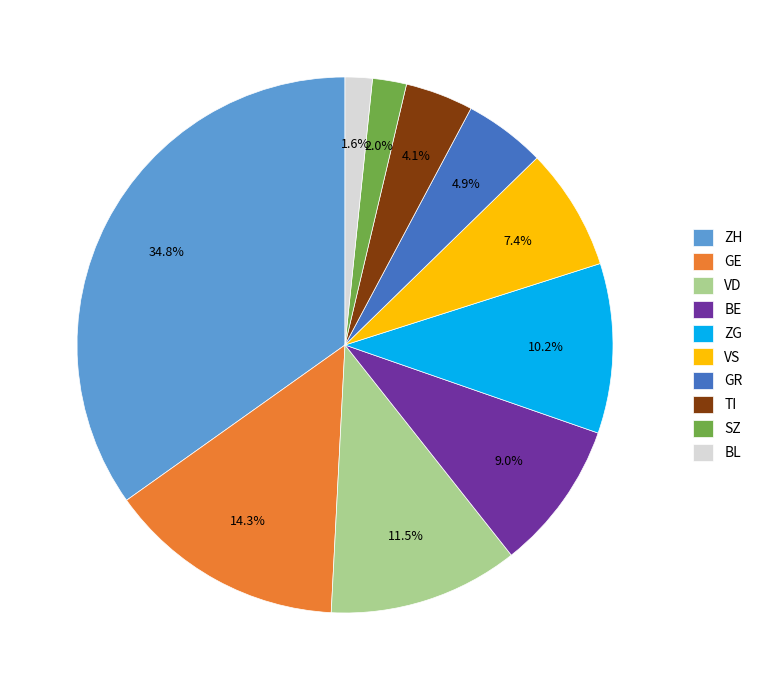

What portion of the pie excludes BE?

91.0%